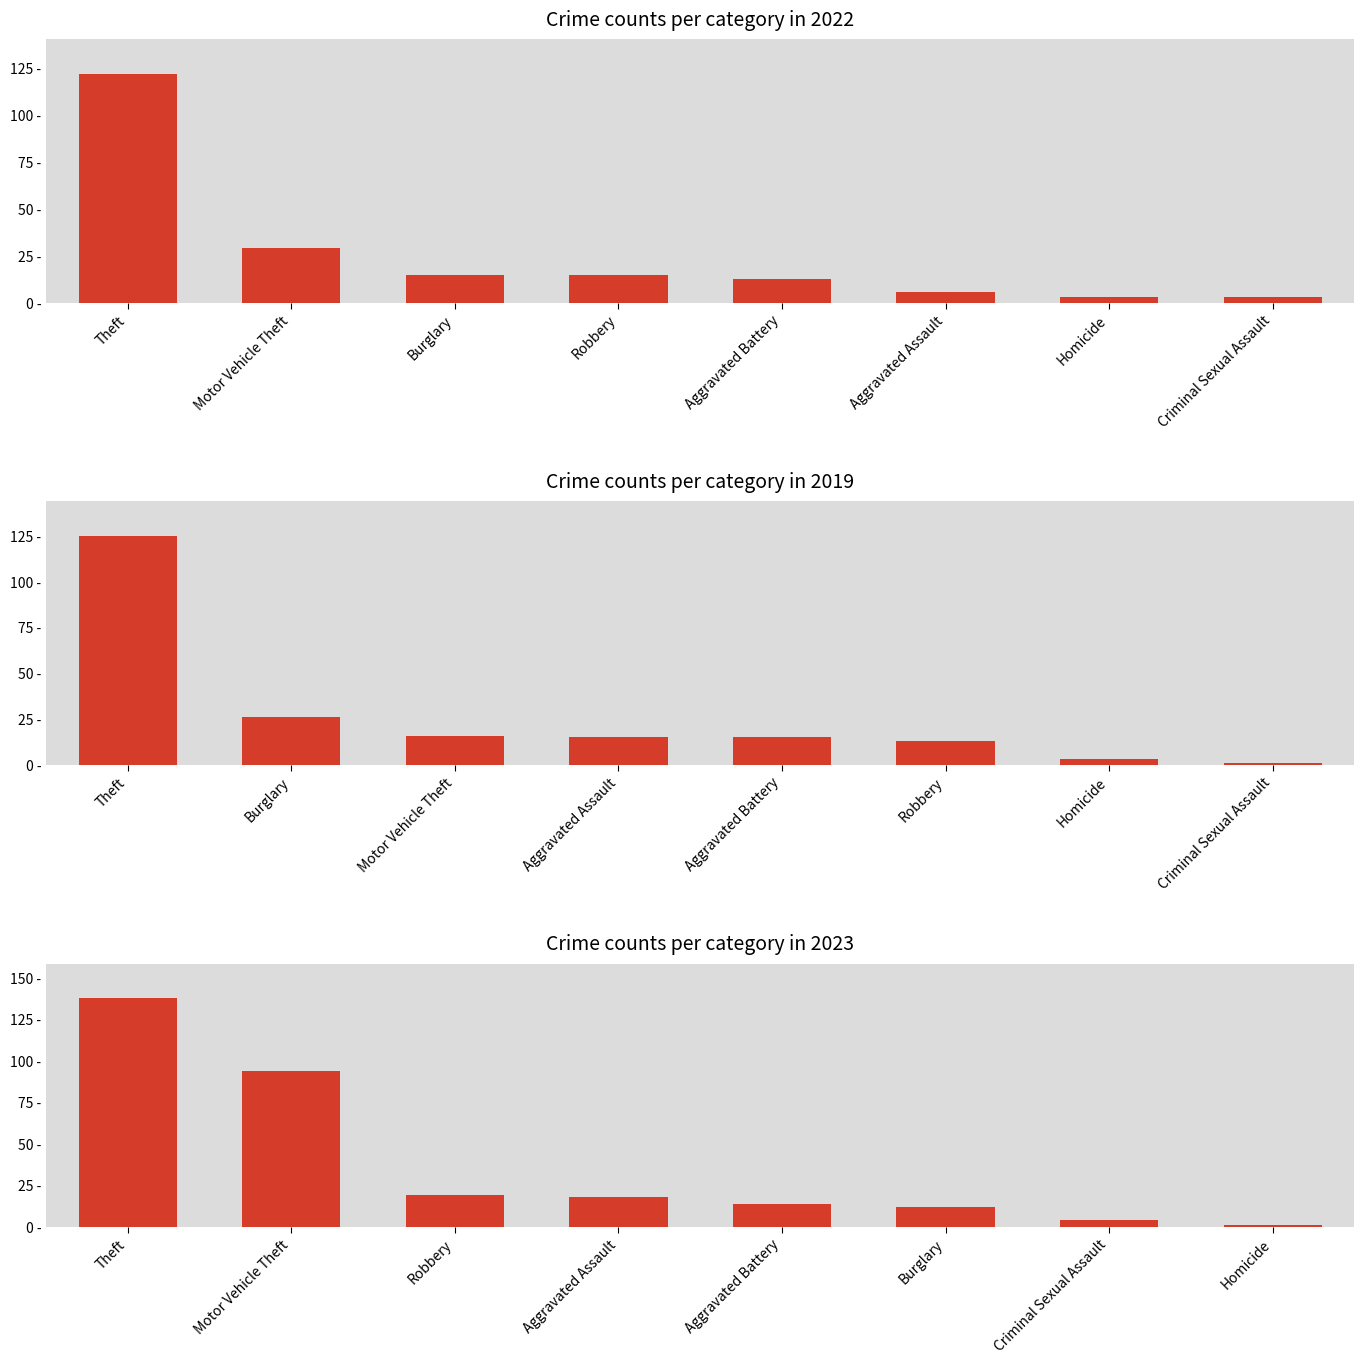

At 3, list the series in order from smallest to largest.

2019, 2022, 2023